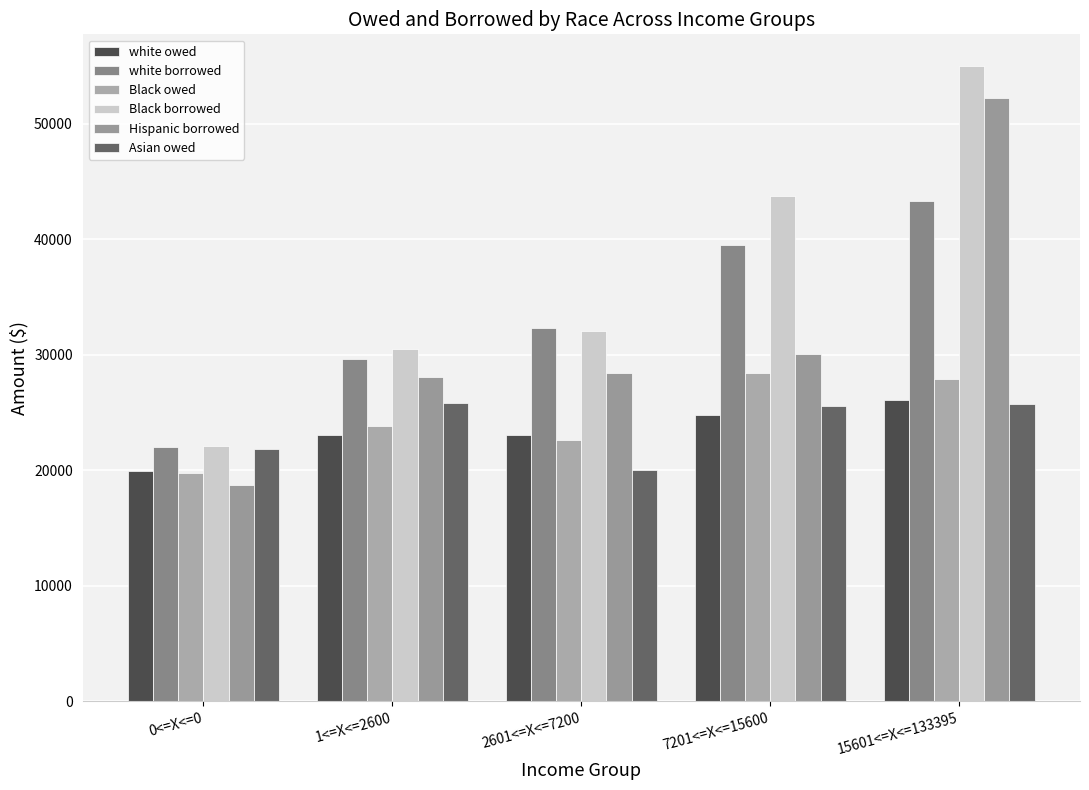

How many groups of bars are there?

5